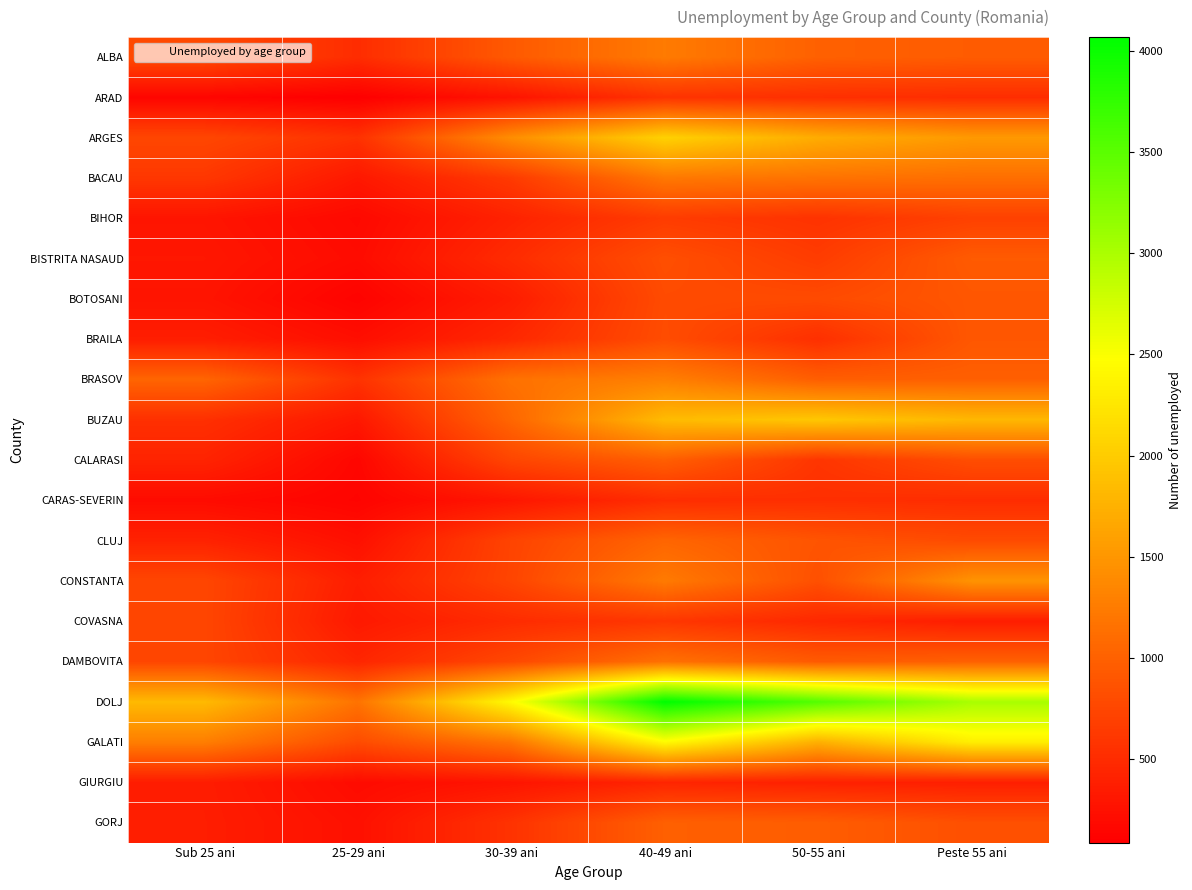

Which series has the widest spread of values?

DOLJ